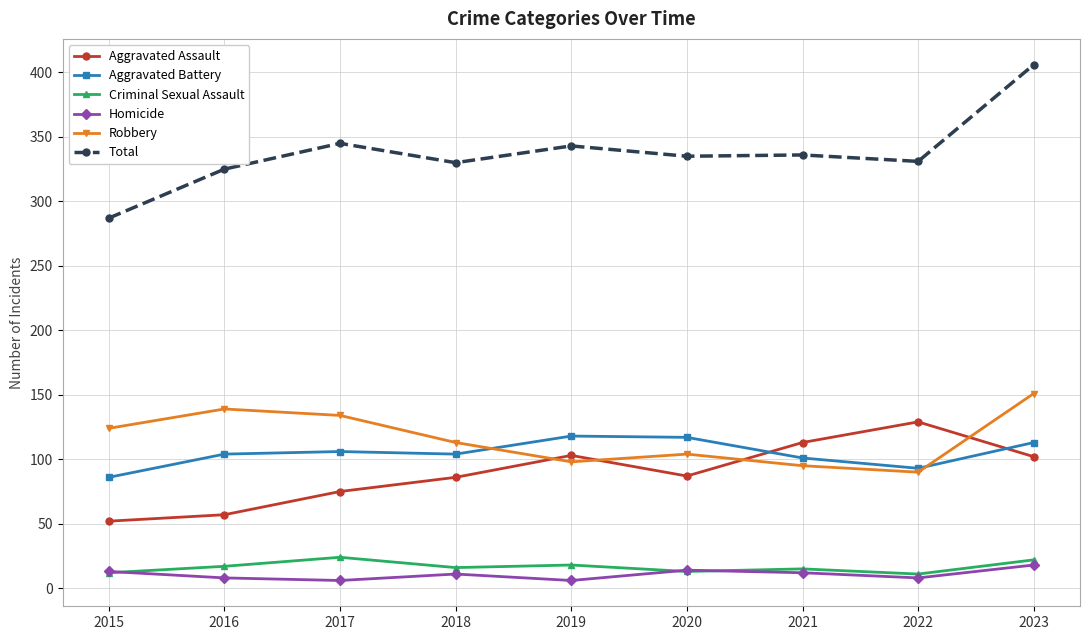

True or false: Homicide has more than 0 points higher than both neighbors.

True